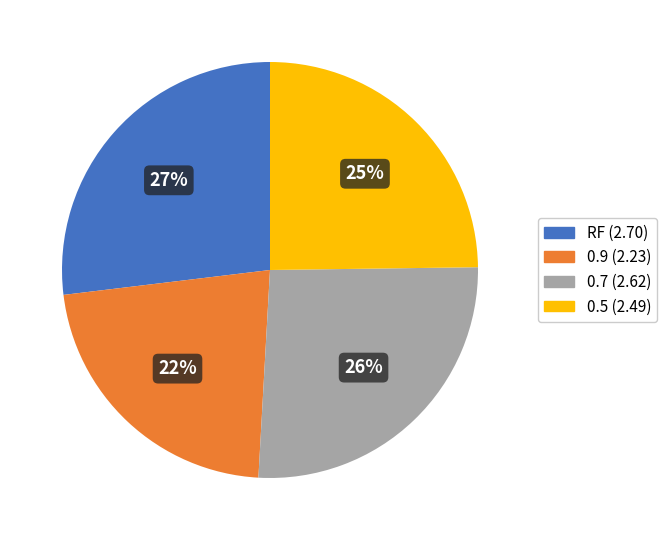

Is 0.9 the majority of the pie?

No